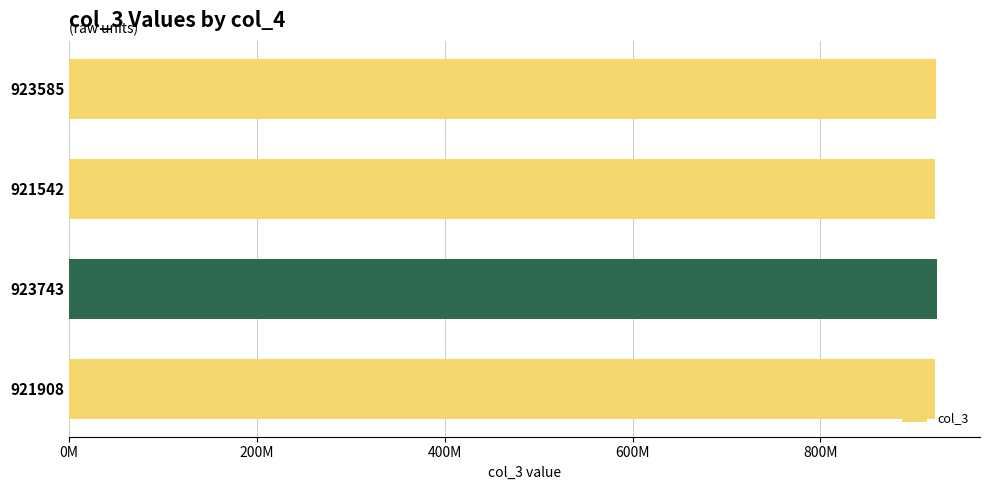

Count the number of categories in the chart.

4